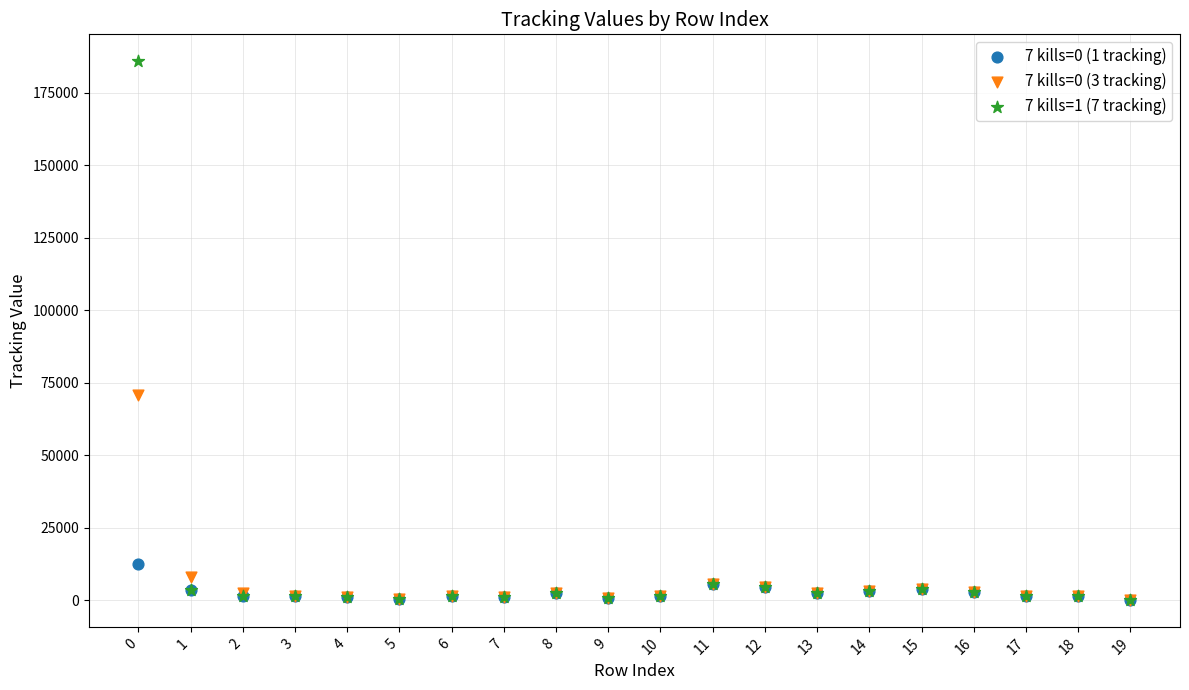

Across all series, what Y value is closest to 92976?

70928